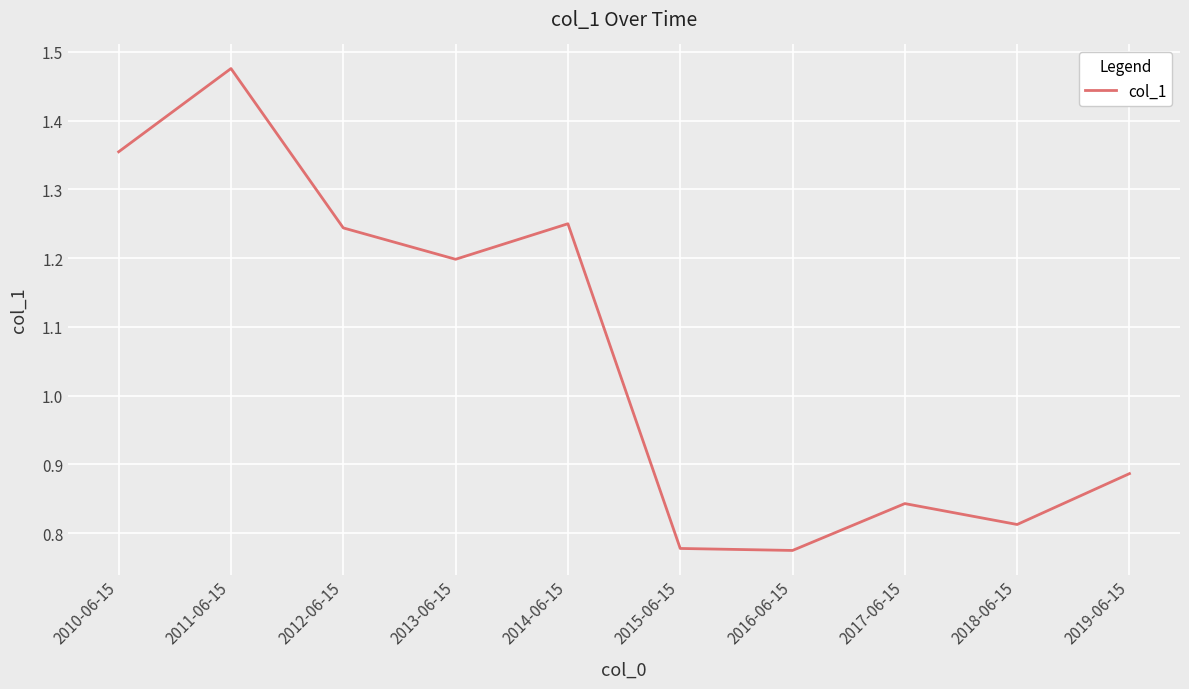

The value at 2011-06-15 is 0.4. True or false?

False